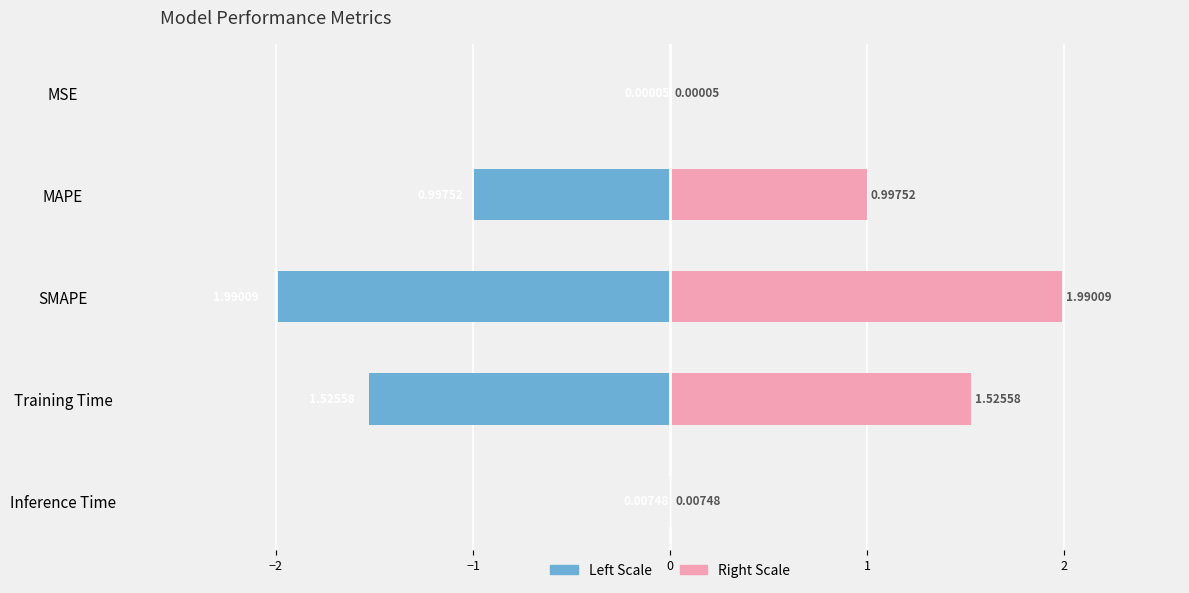

List the series in order of their peak value, lowest first.

Value (Left), Value (Right)